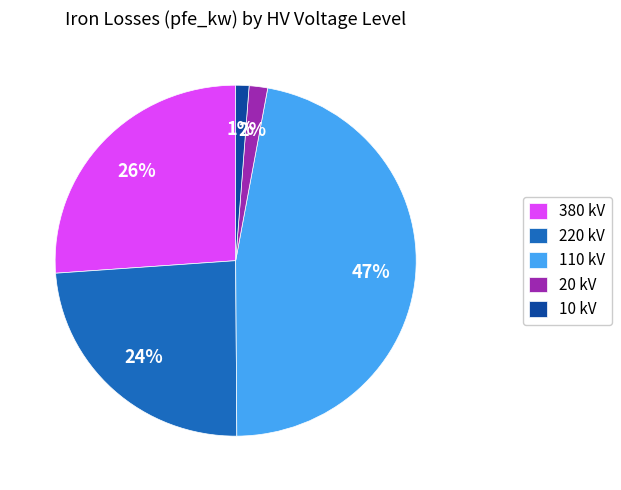

What percentage is the 110 kV slice, to the nearest percent?

47%